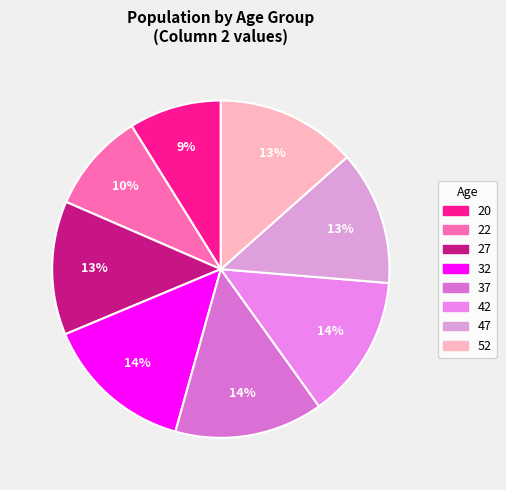

How many segments does this pie chart have?

8